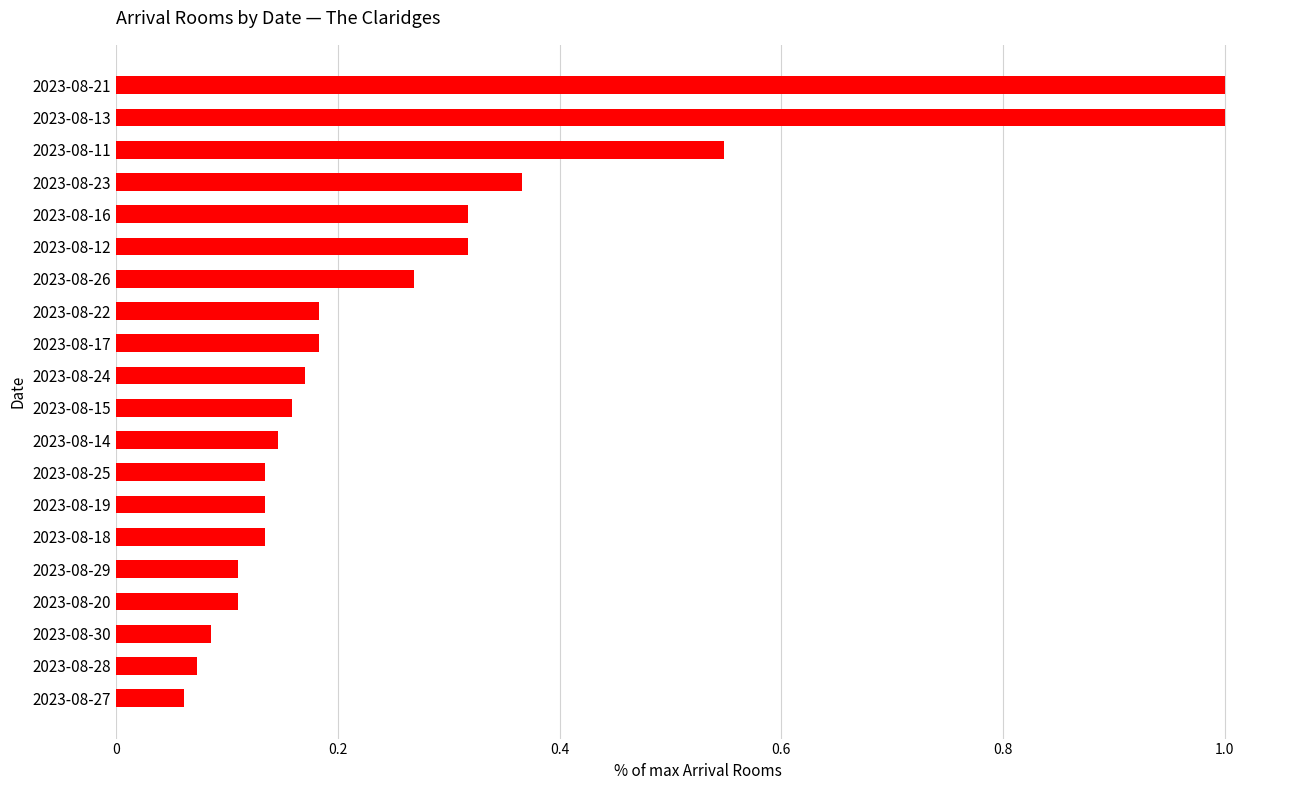

What is the maximum value shown in the chart?

1.0